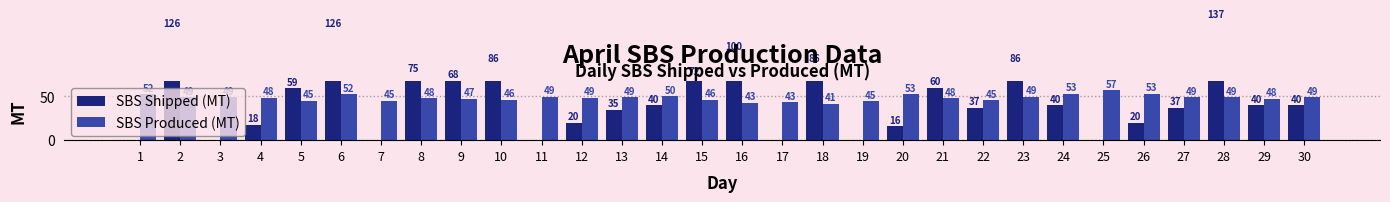

Count the number of data series in this chart.

2